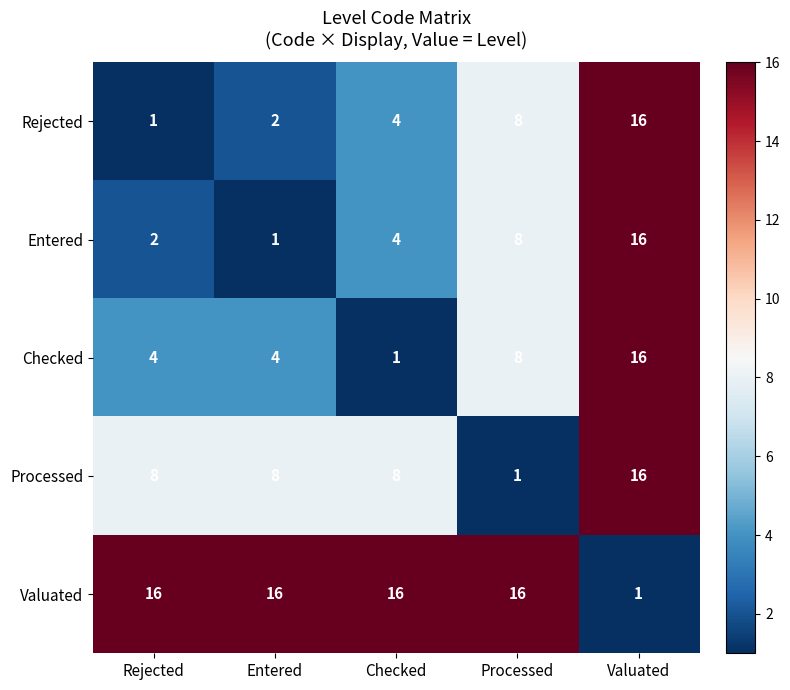

True or false: Entered has a value of 16 at Valuated.

True